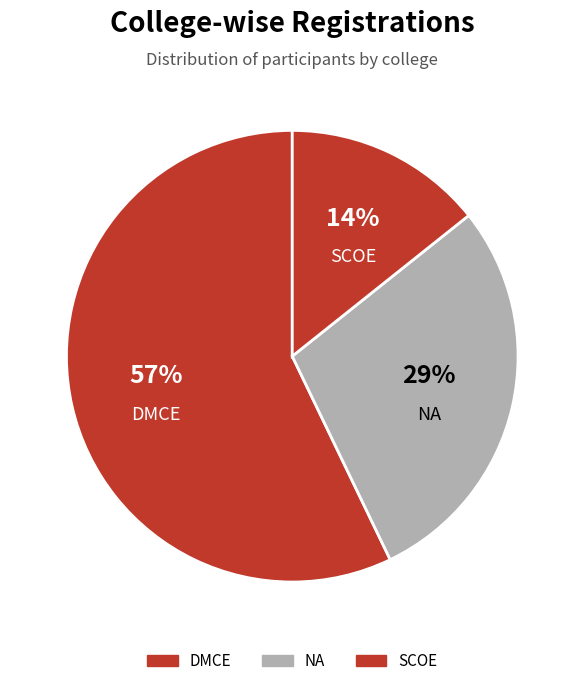

How much of the chart is everything except NA?

71.4%